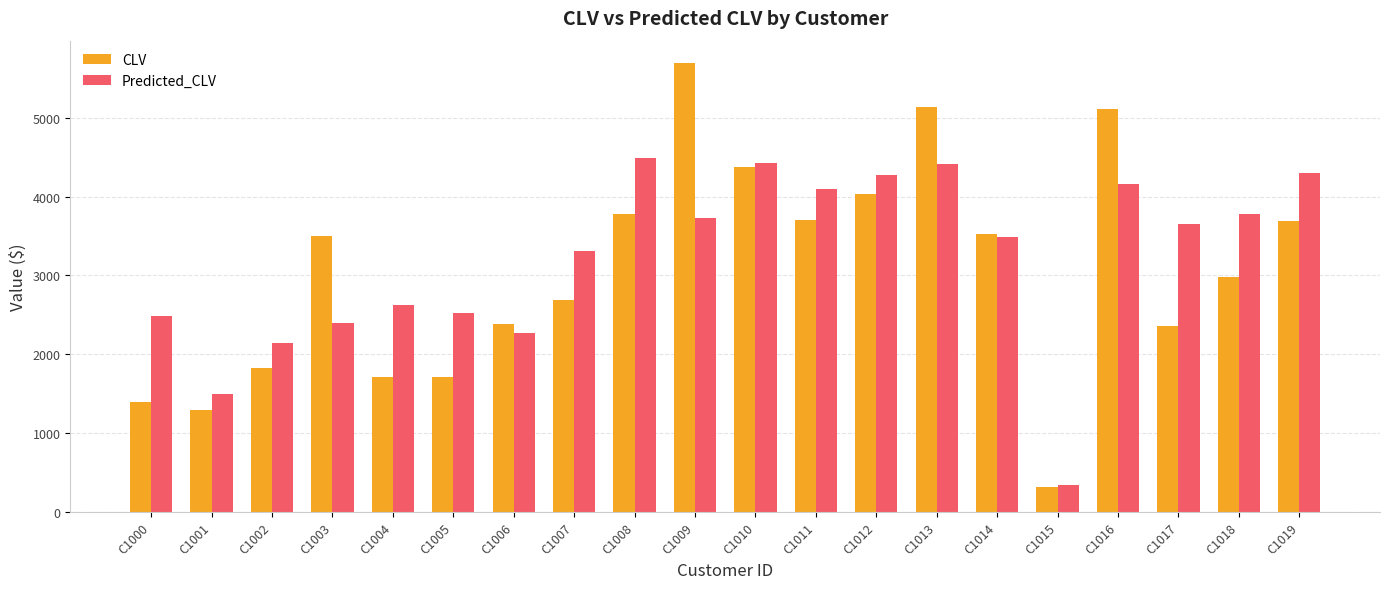

Between C1007 and C1015, which series saw the biggest shift?

Predicted_CLV